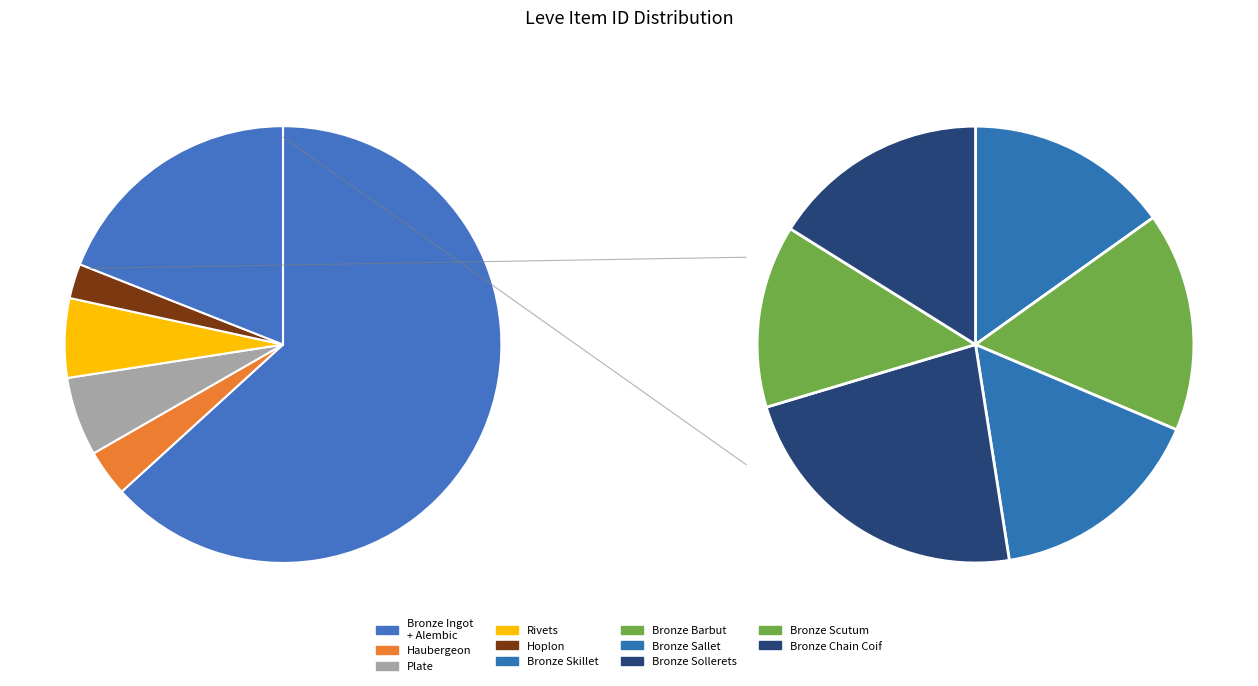

Count the number of slices in the pie.

12